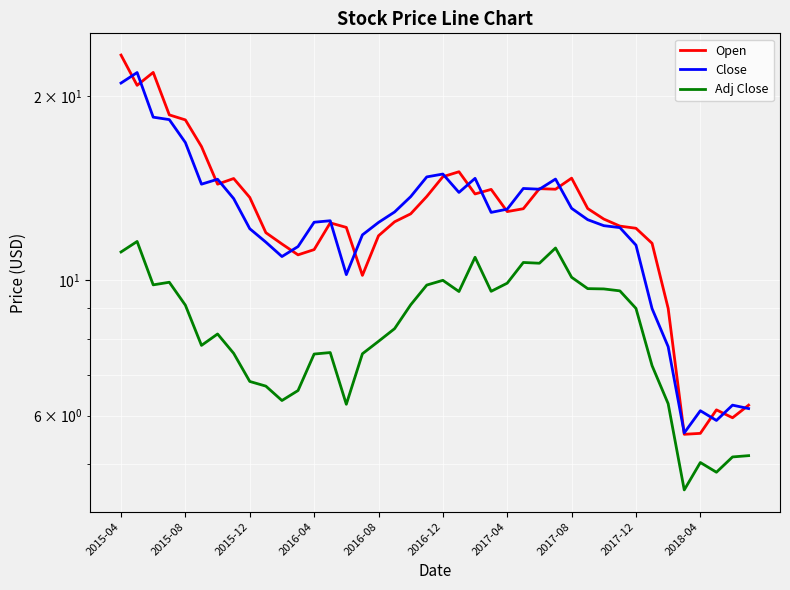

What is the value of the Open point at the 37th from the left?

5.6